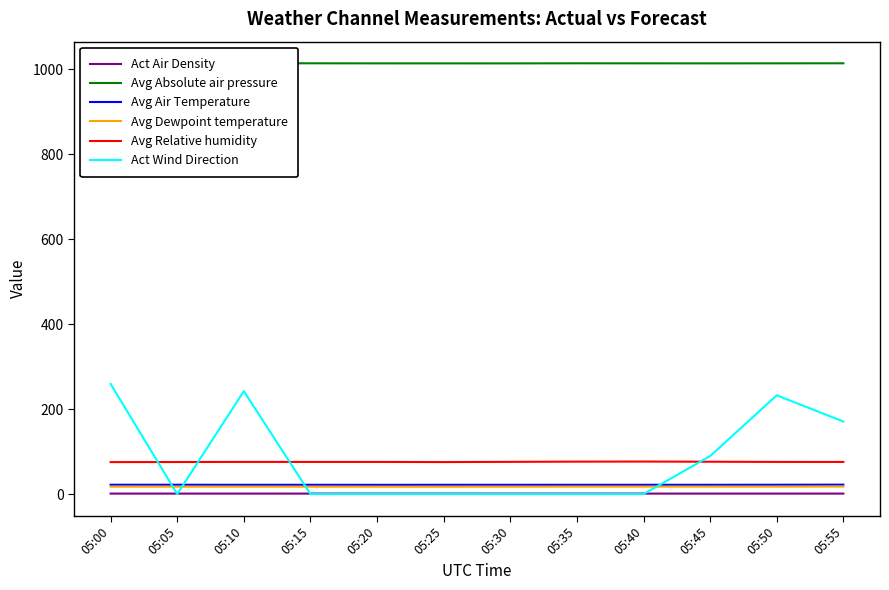

What is the spread (max minus min) of values at 05:05?

1014.5